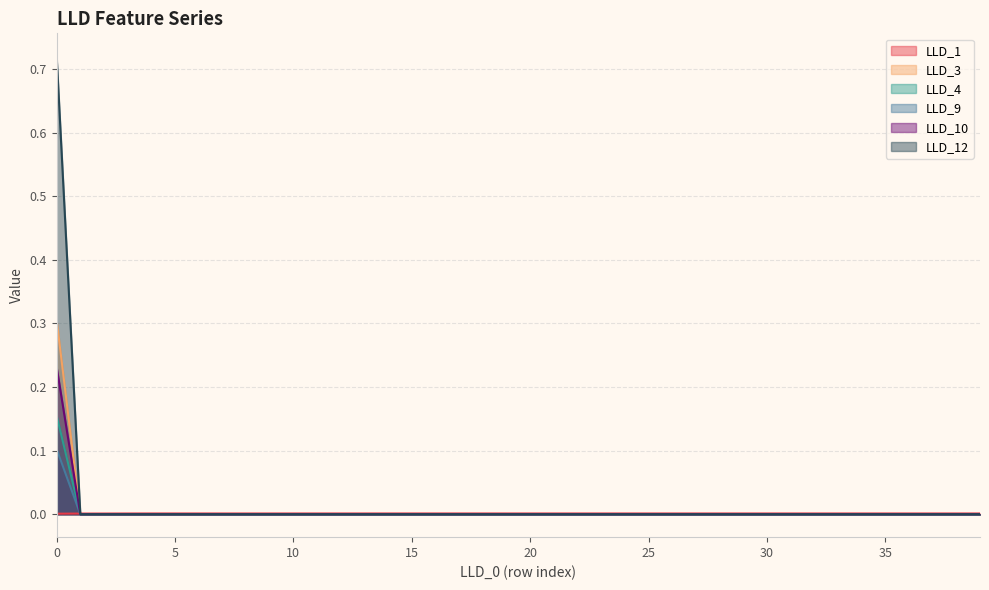

Which series has the largest range (max minus min)?

LLD_12